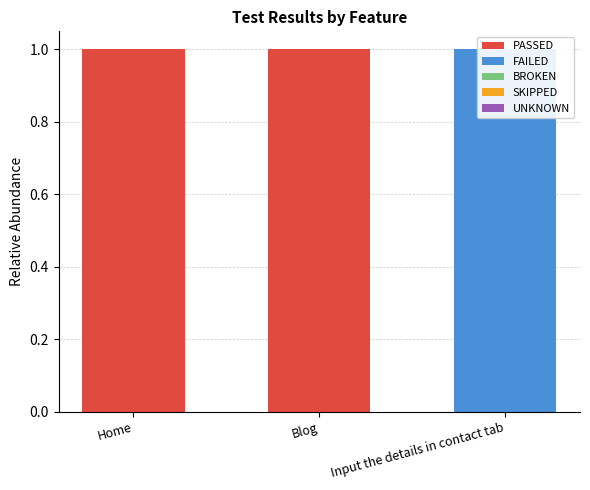

Rank the series by their maximum value, from lowest to highest.

BROKEN, SKIPPED, UNKNOWN, PASSED, FAILED